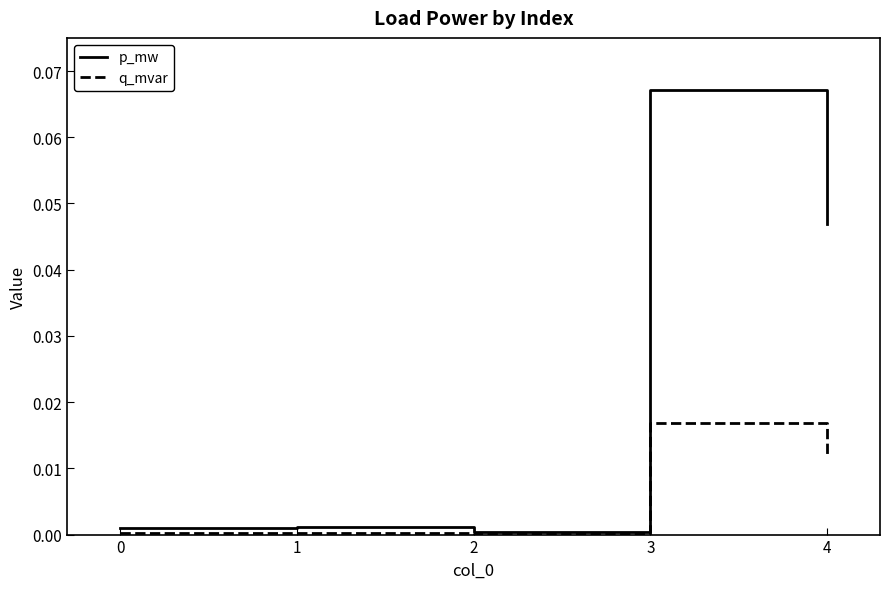

Is it true that q_mvar equals 0.0 at 0?

True